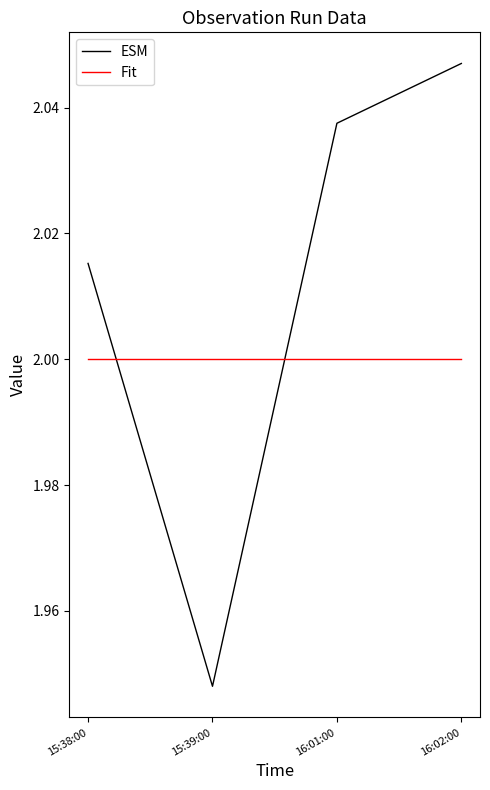

At which category is the sum across all series the highest?

16:02:00